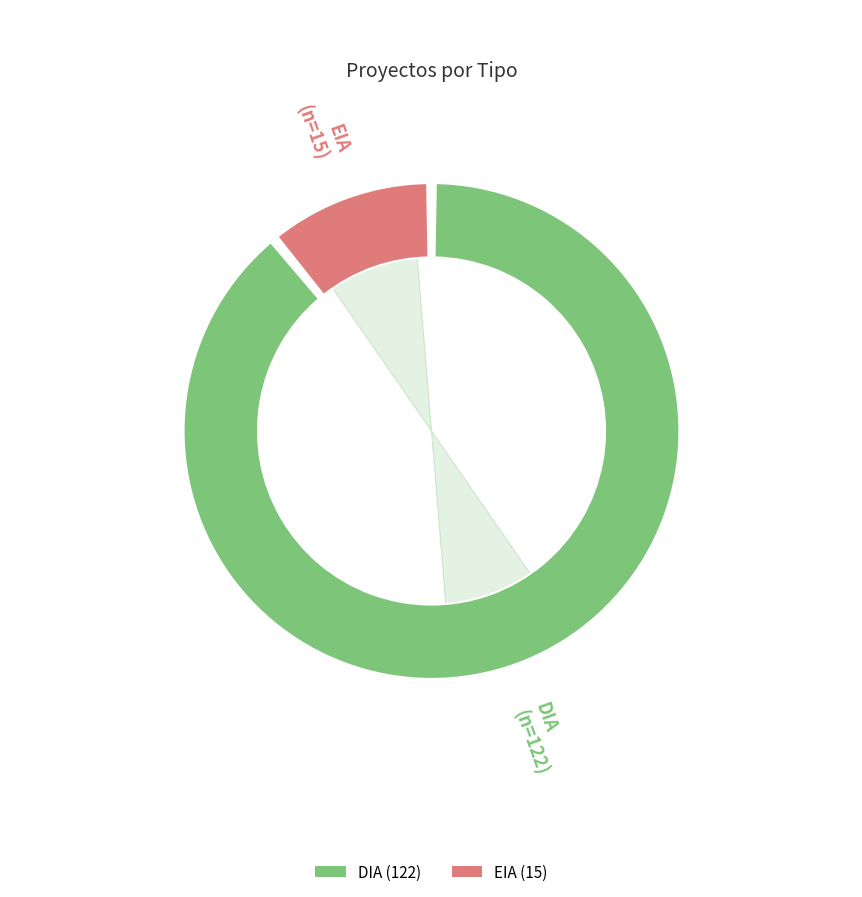

What is the majority slice?

DIA